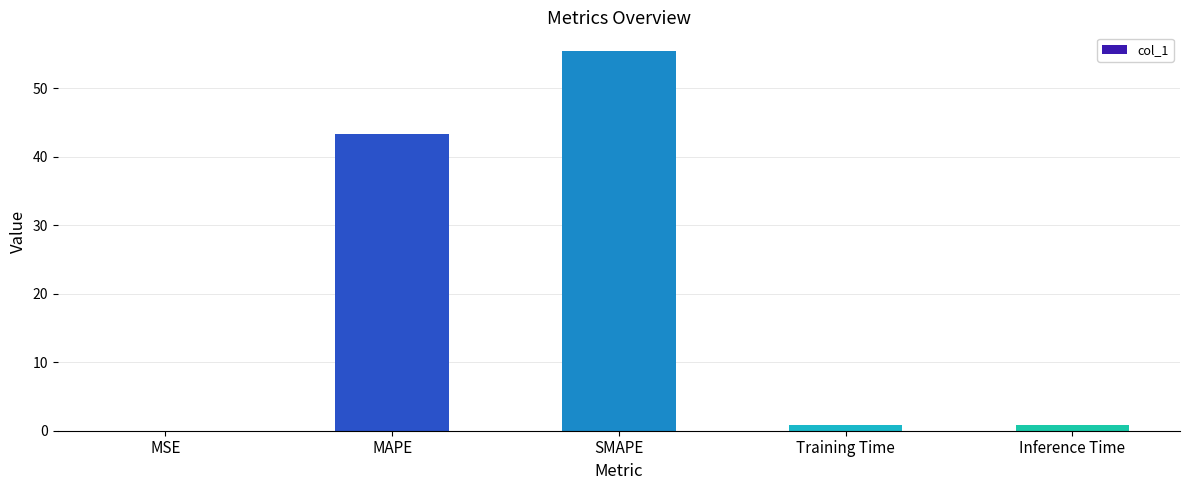

Which has a higher value, Training Time or MAPE?

MAPE